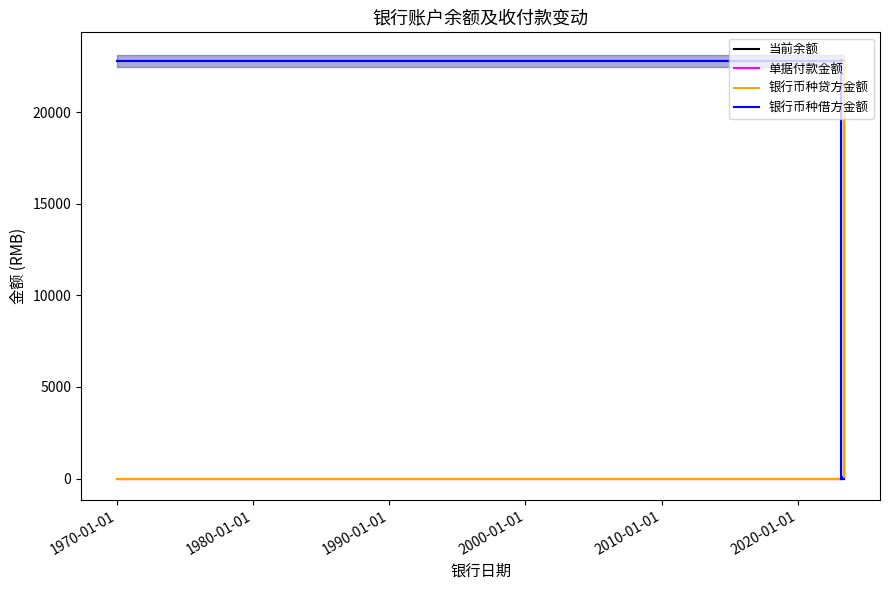

Which has a higher value, 1970-01-01 or 1980-01-01?

1970-01-01